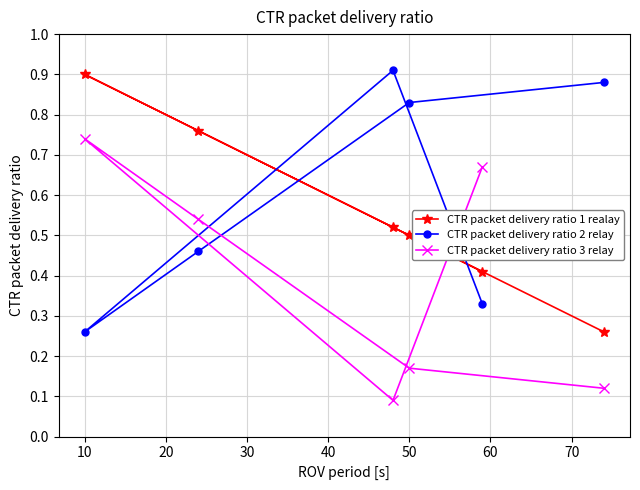

True or false: CTR packet delivery ratio 1 realay and CTR packet delivery ratio 2 relay cross at least once.

True